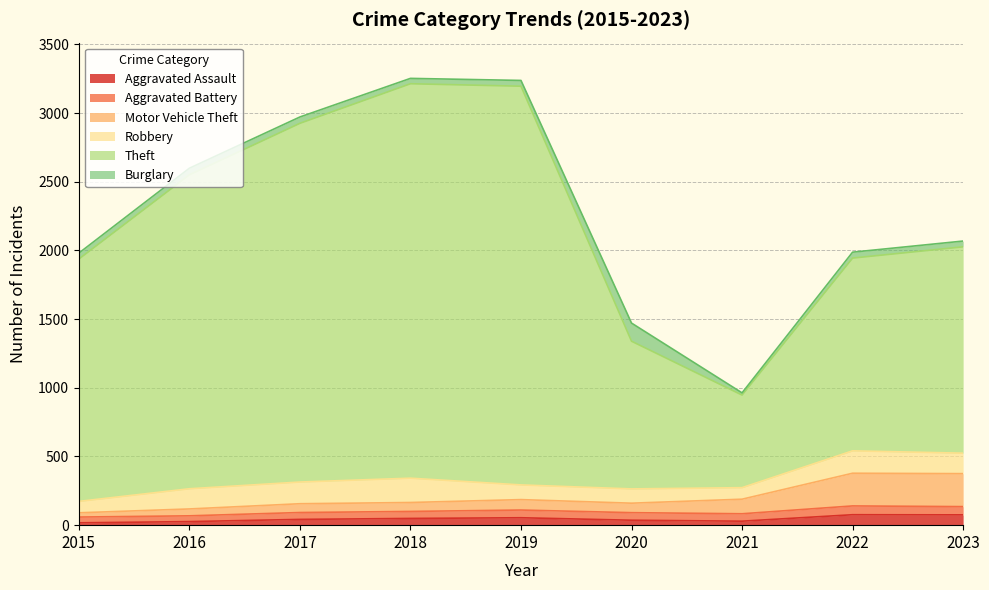

What is the highest value of the Aggravated Assault series?

76